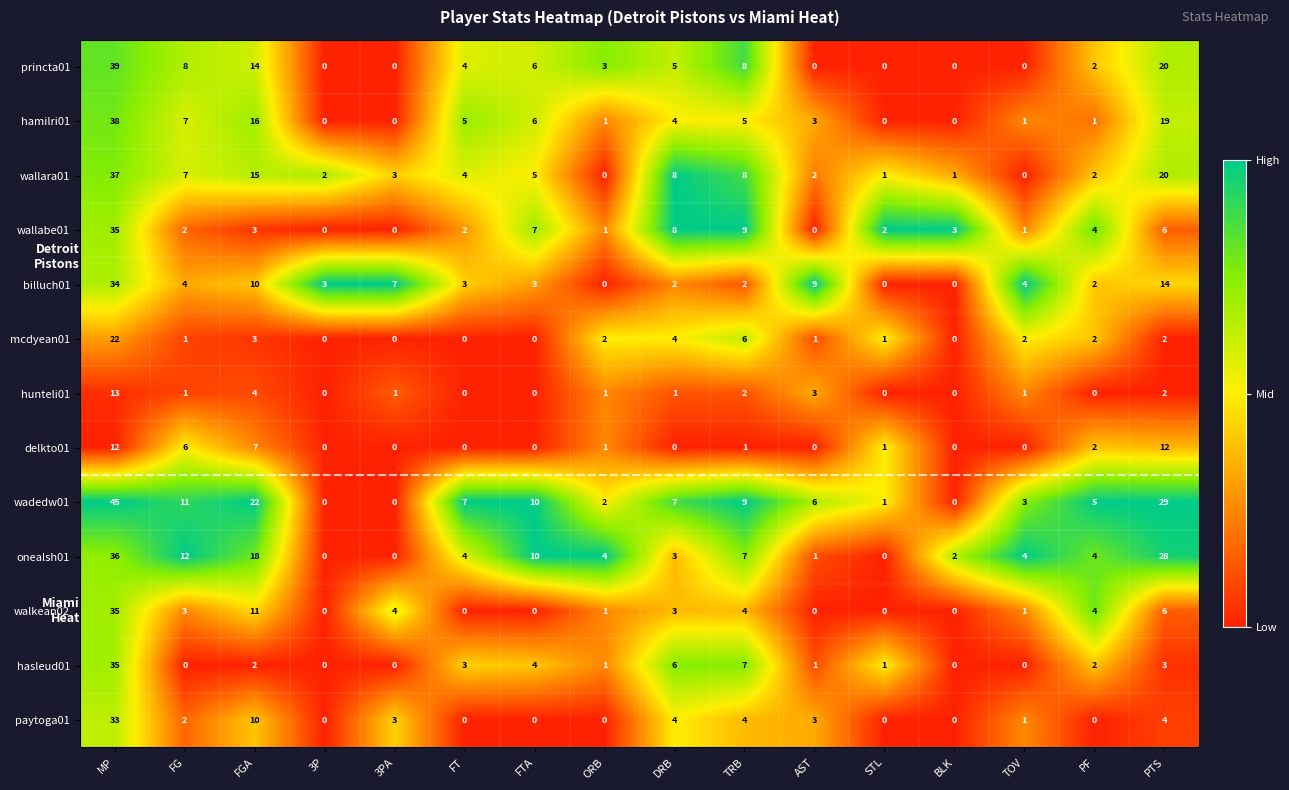

Which series has the widest spread of values?

wadedw01